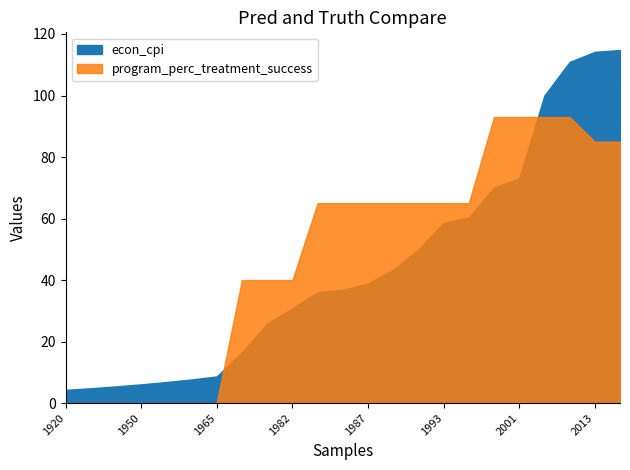

Where do program_perc_treatment_success and econ_cpi first cross each other?

1965 and 1975